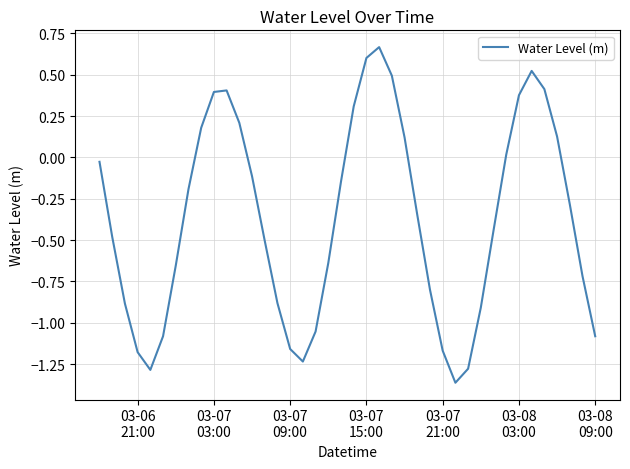

What is the difference between the maximum and minimum values?

2.0